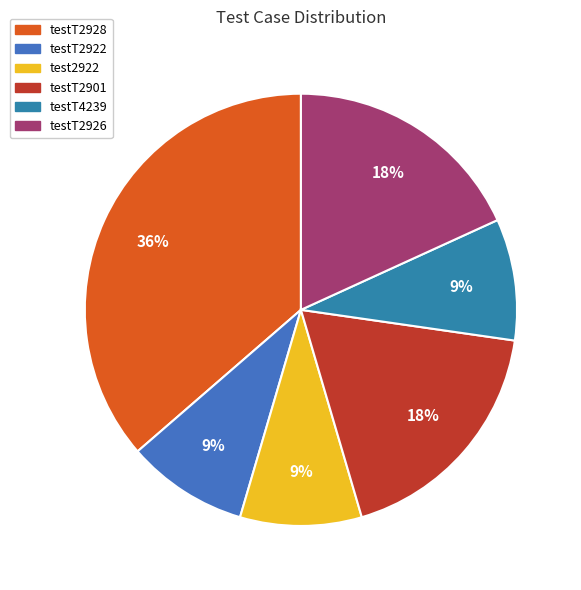

To the nearest percent, what portion does testT2901 represent?

18%